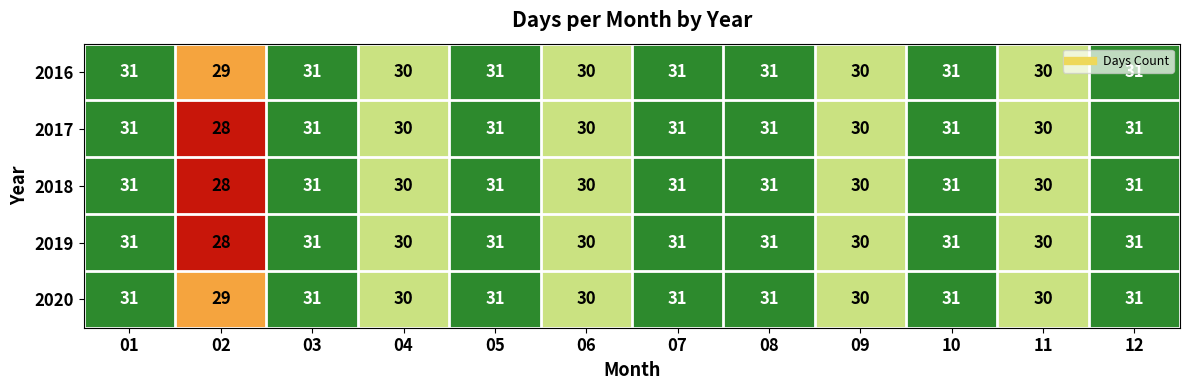

What is the sum of all 2019 values?

365